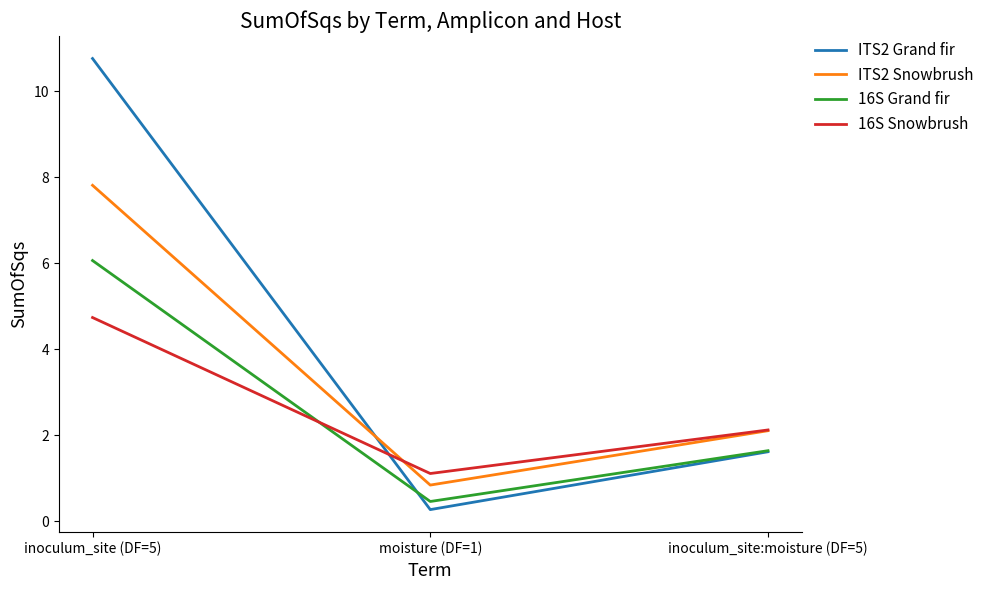

Reading left to right, what are all the values shown in this chart?

ITS2 Grand fir: 10.8	0.3	1.6
ITS2 Snowbrush: 7.8	0.8	2.1
16S Grand fir: 6.1	0.5	1.6
16S Snowbrush: 4.7	1.1	2.1